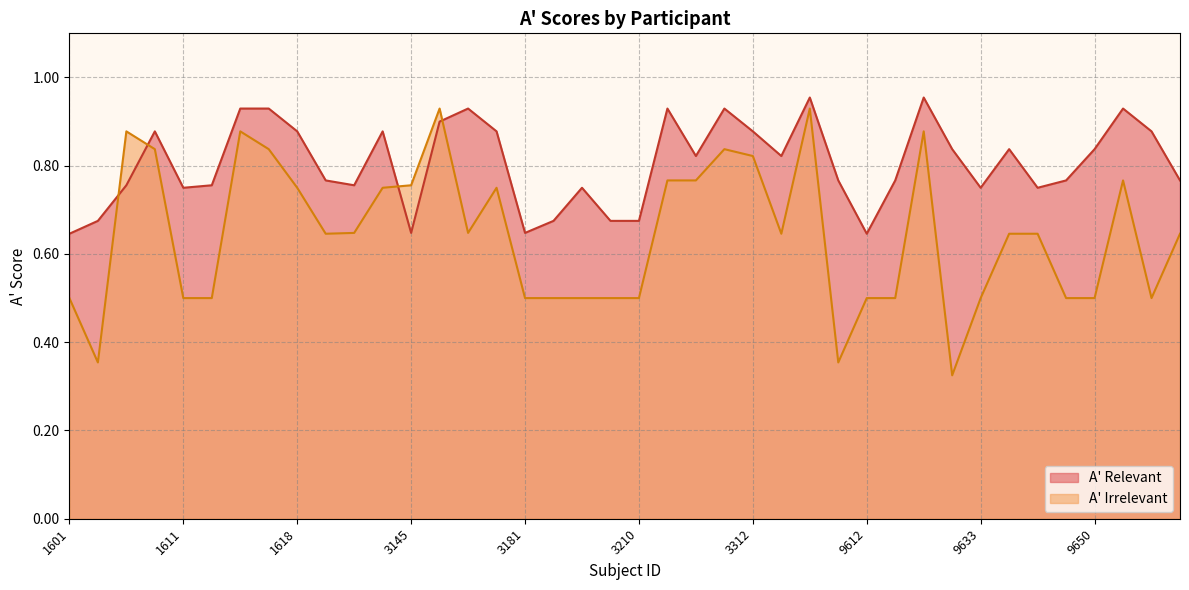

What is the spread (max minus min) of values at 1612?

0.3